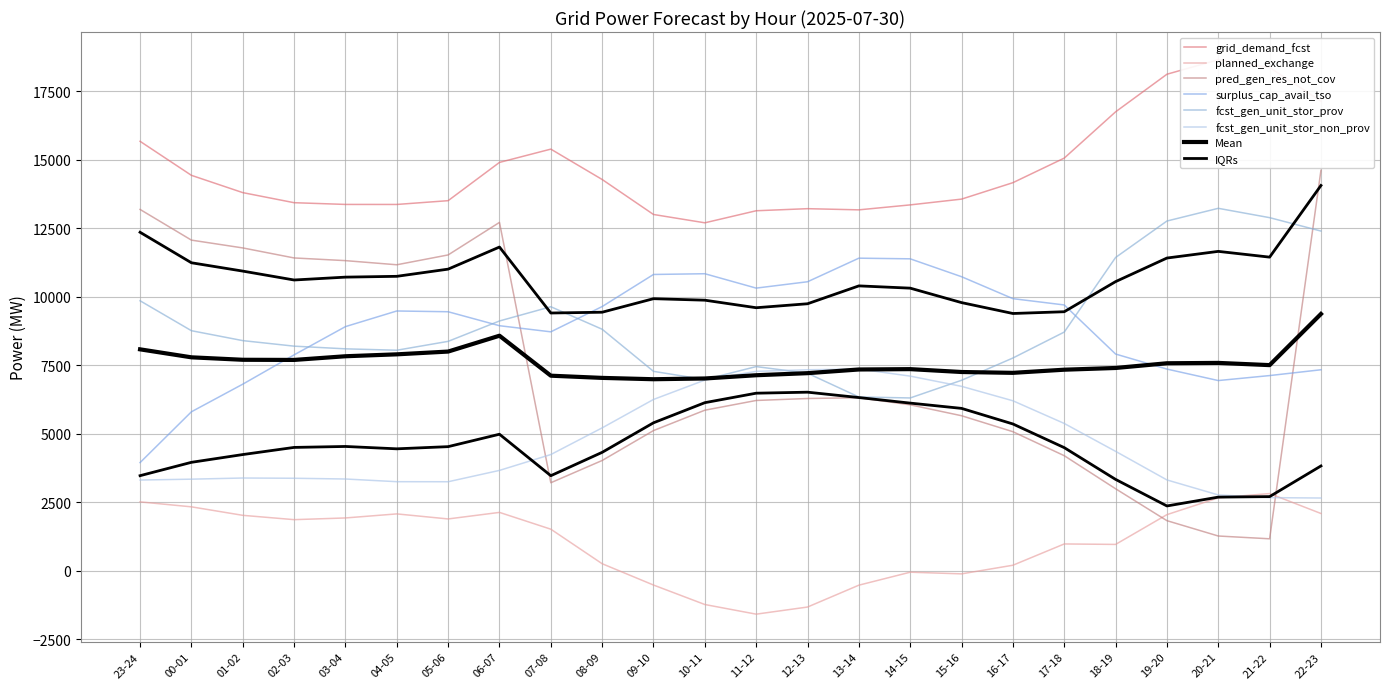

True or false: fcst_gen_unit_stor_non_prov has more than 2 interior local peaks.

False